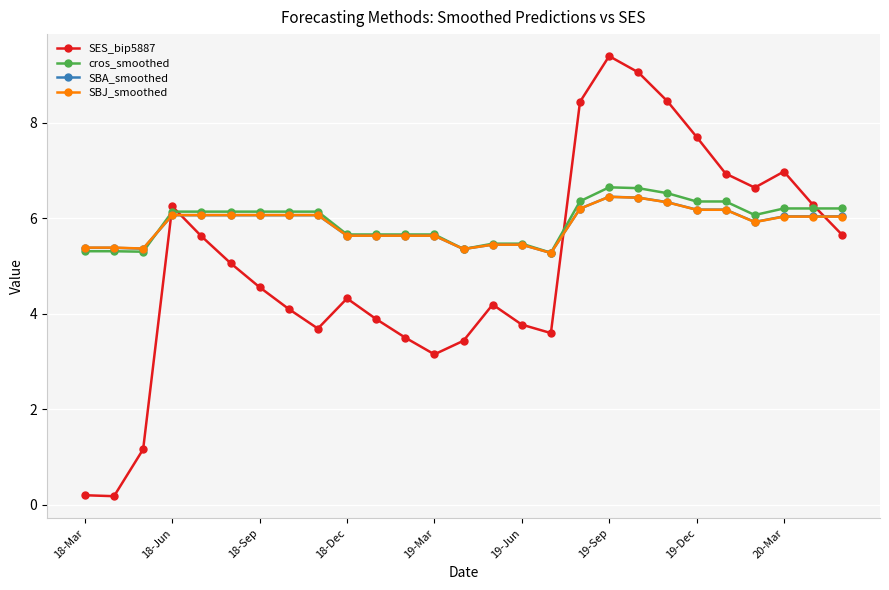

What is the greatest value displayed?

9.4